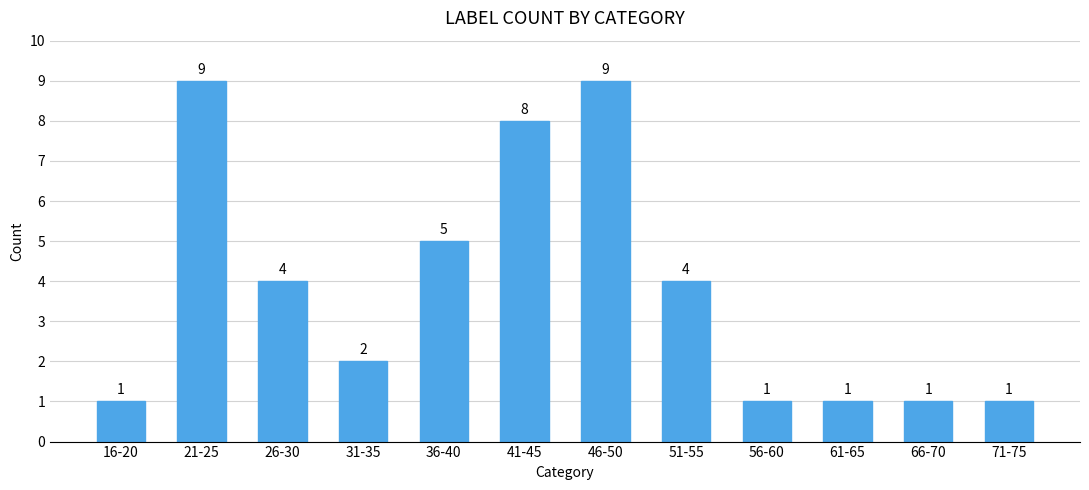

Reading right to left, extract all data points from this chart.

71-75=1	66-70=1	61-65=1	56-60=1	51-55=4	46-50=9	41-45=8	36-40=5	31-35=2	26-30=4	21-25=9	16-20=1